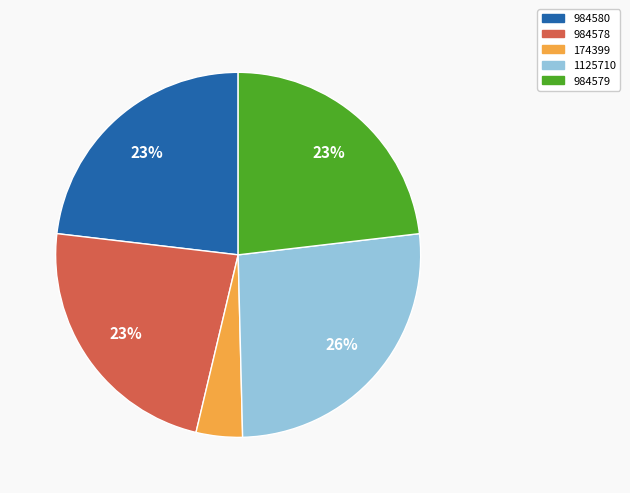

Combined, do 174399 and 984579 account for over 50%?

No